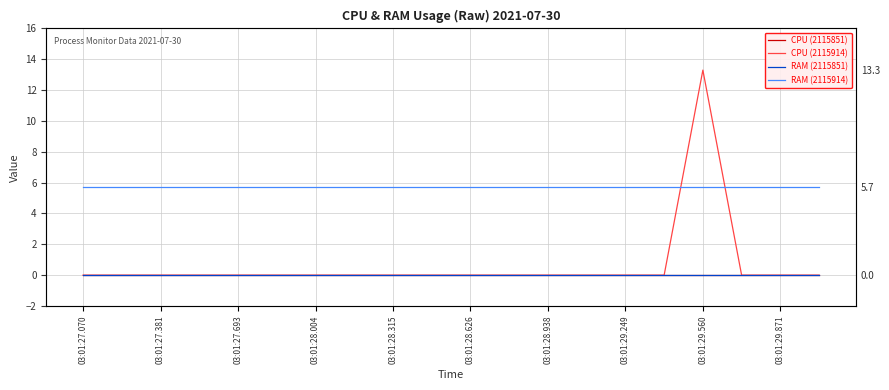

Is the value of RAM (2115914) at 03:01:27.693 greater than the value of CPU (2115851) at 03:01:28.004?

Yes